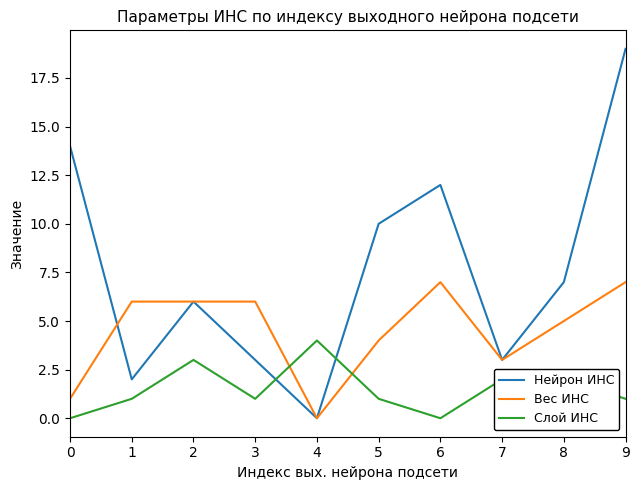

What is the sum of all Вес ИНС values?

45